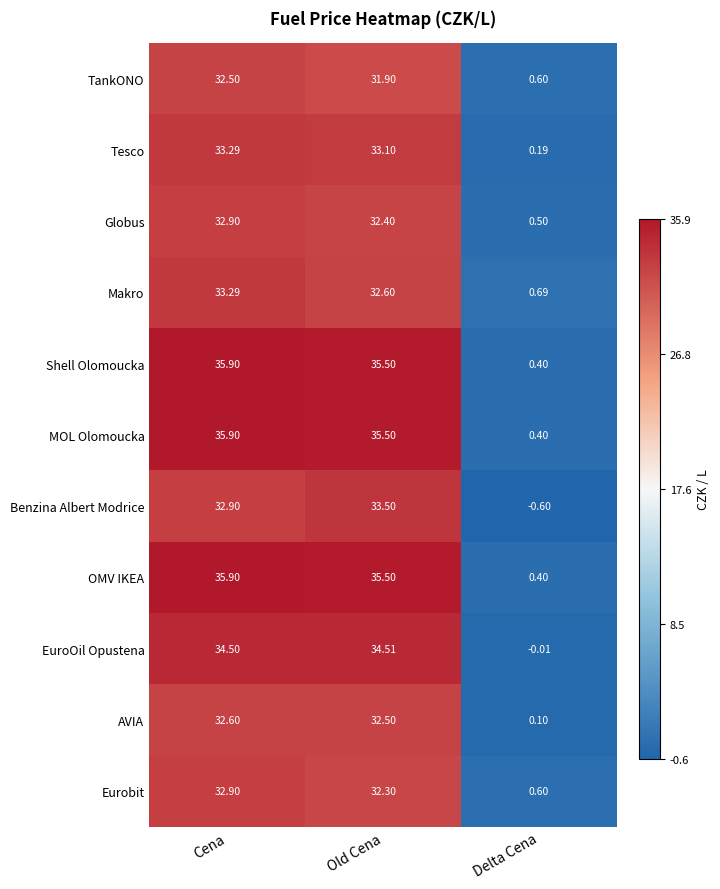

At which category is the sum across all series the highest?

Cena